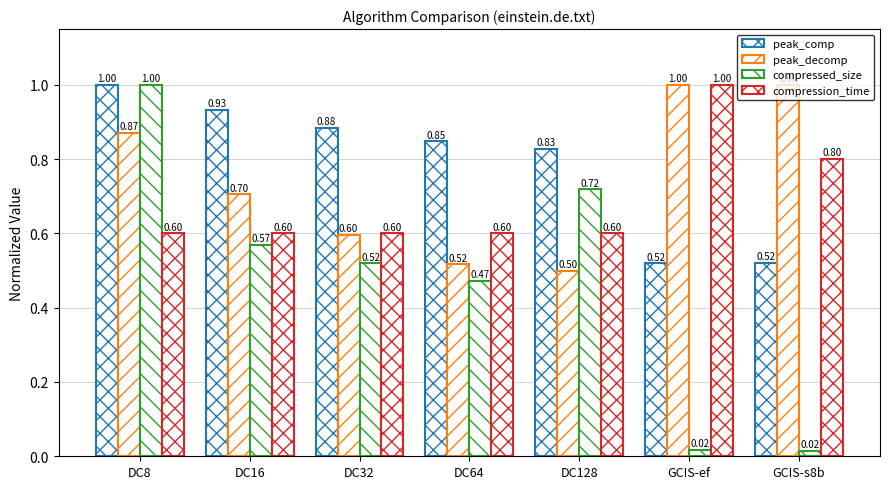

Is the value of compressed_size at GCIS-s8b greater than the value of peak_decomp at DC8?

No